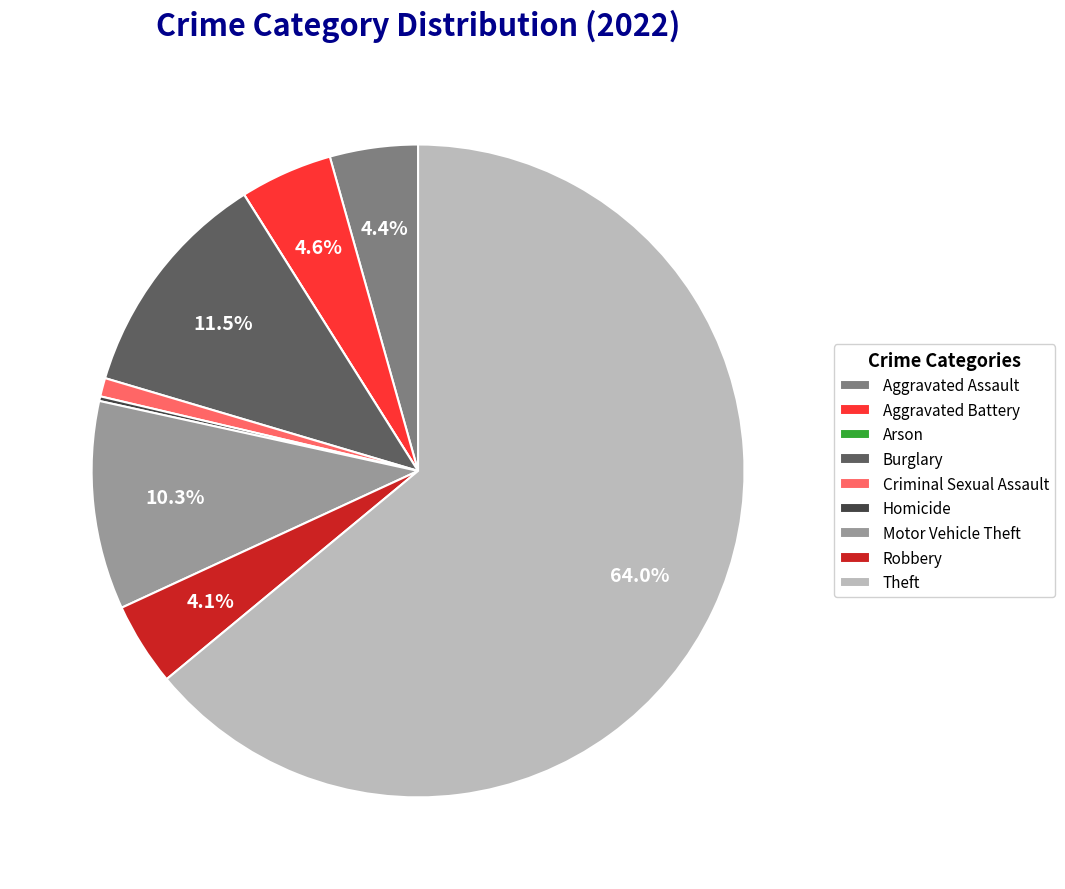

To the nearest percent, what portion does Theft represent?

64%